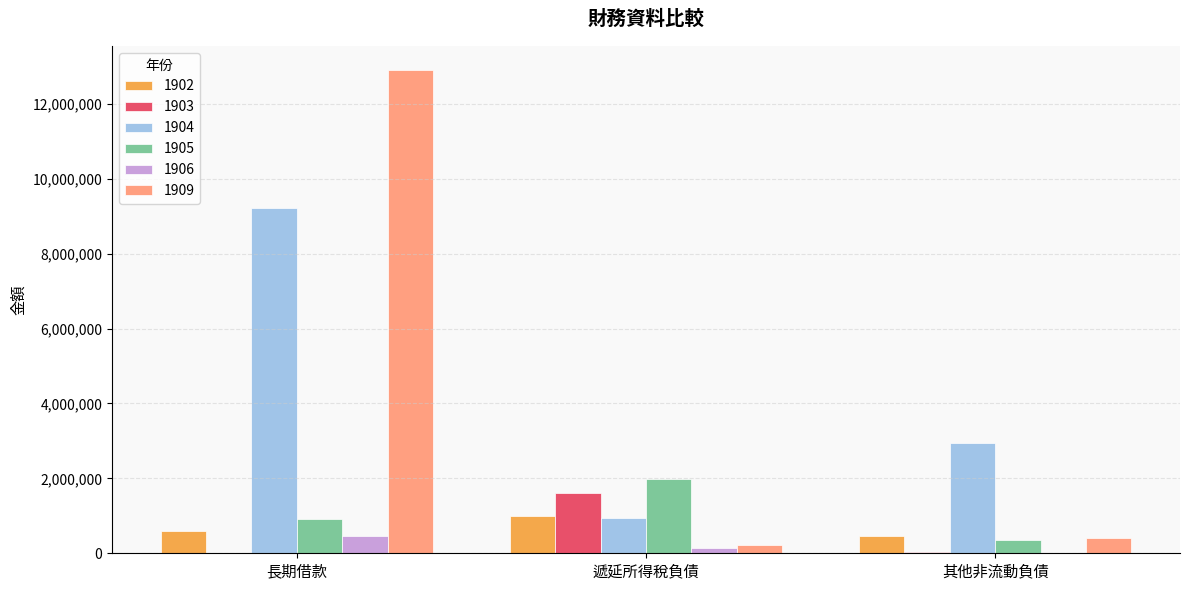

At which category is the sum across all series the highest?

長期借款